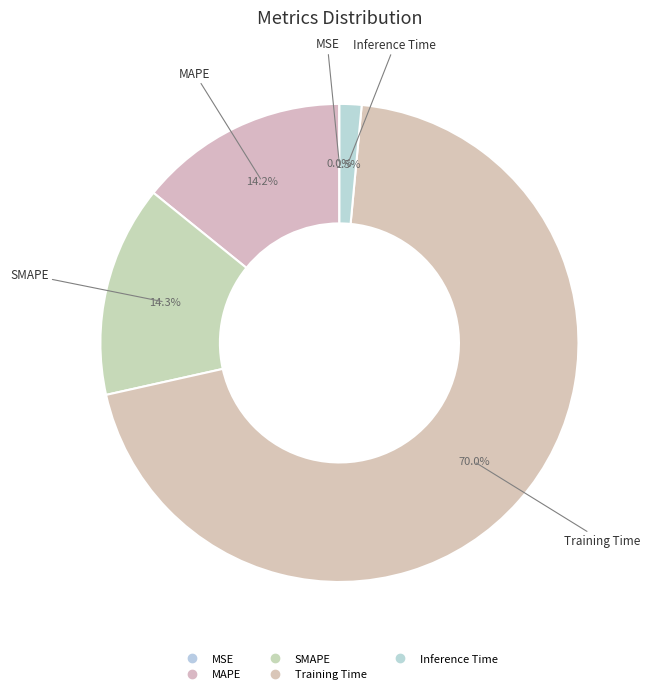

Is MAPE the majority of the pie?

No